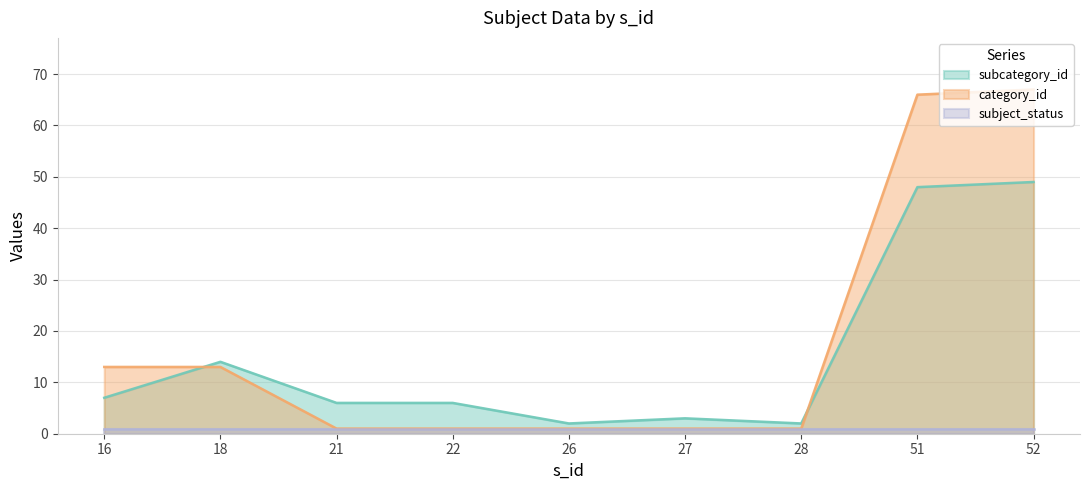

What value does the subcategory_id series have at 16, to the nearest 5?

5